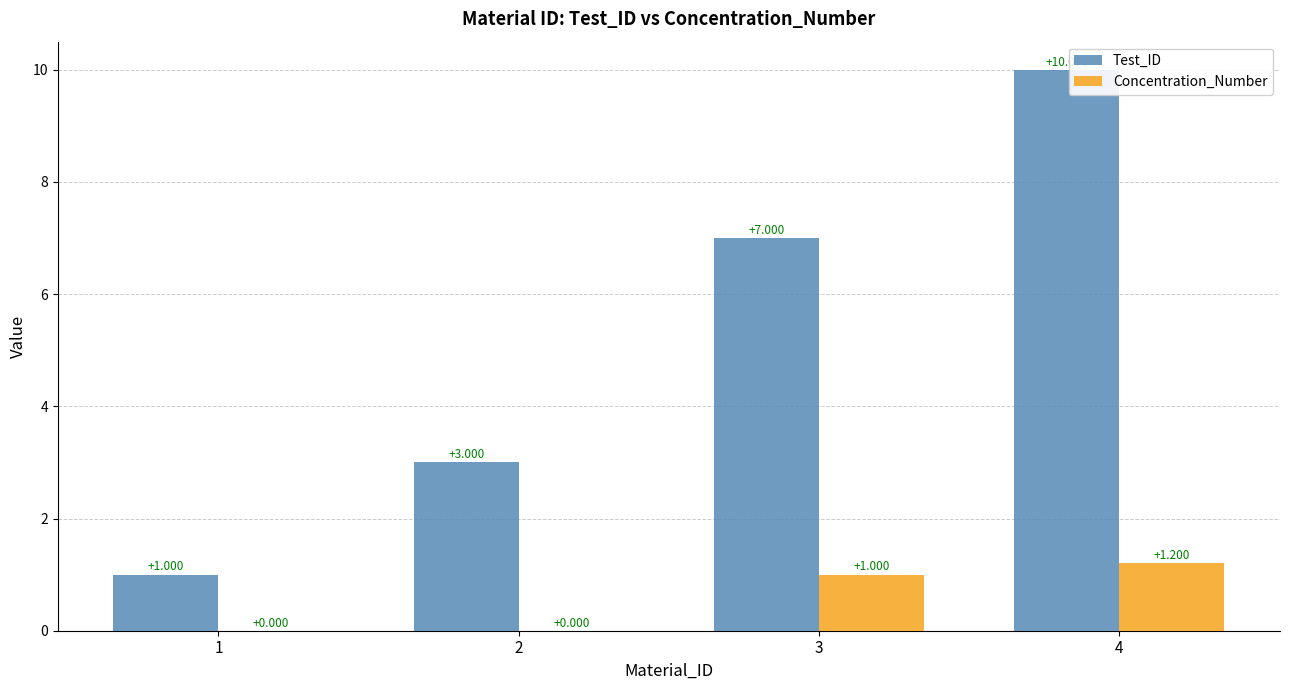

Between 2 and 3, which series saw the biggest shift?

Test_ID